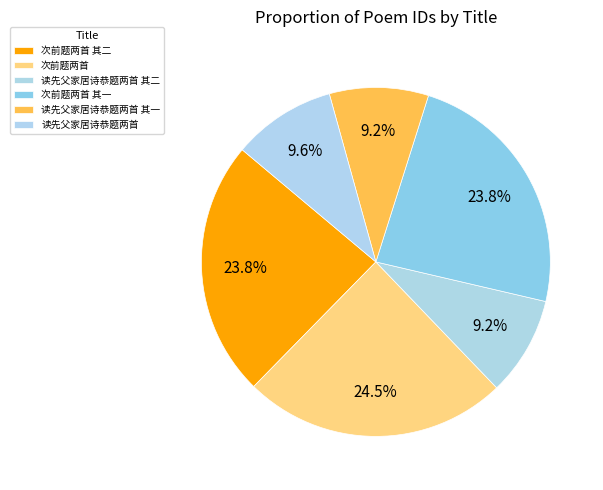

How many slices are in this pie chart?

6